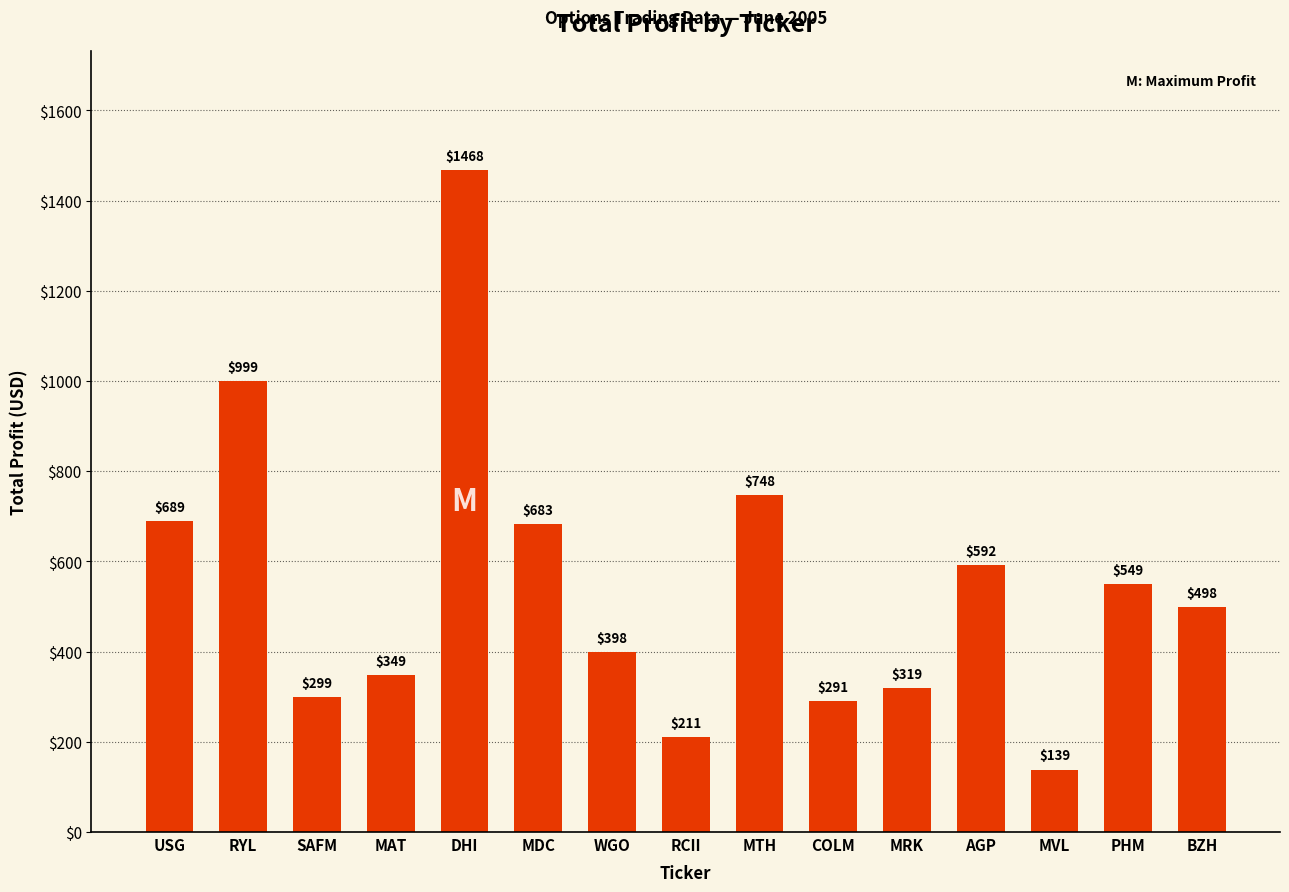

List the labels in order of value, smallest first.

MVL, RCII, COLM, SAFM, MRK, MAT, WGO, BZH, PHM, AGP, MDC, USG, MTH, RYL, DHI